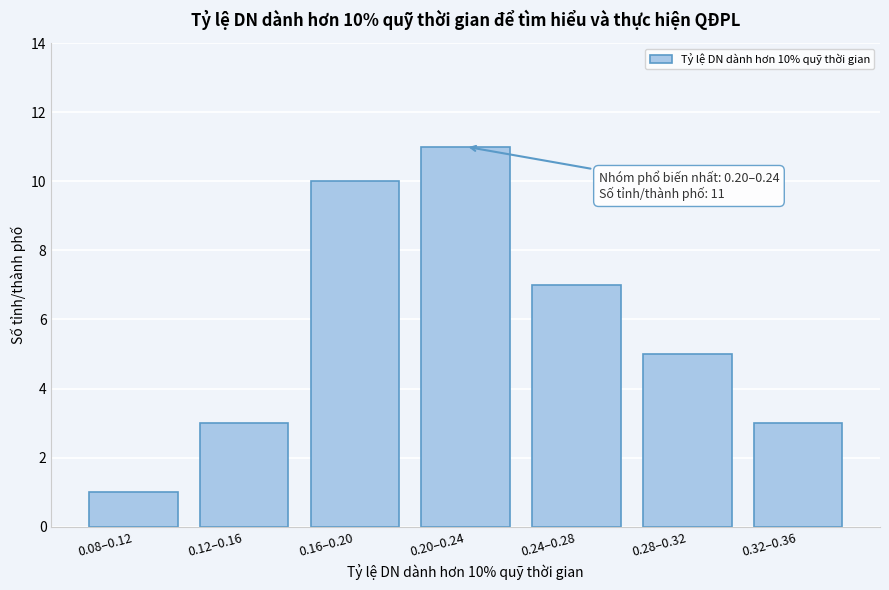

Reading left to right, what are all the values shown in this chart?

0.08–0.12=1	0.12–0.16=3	0.16–0.20=10	0.20–0.24=11	0.24–0.28=7	0.28–0.32=5	0.32–0.36=3